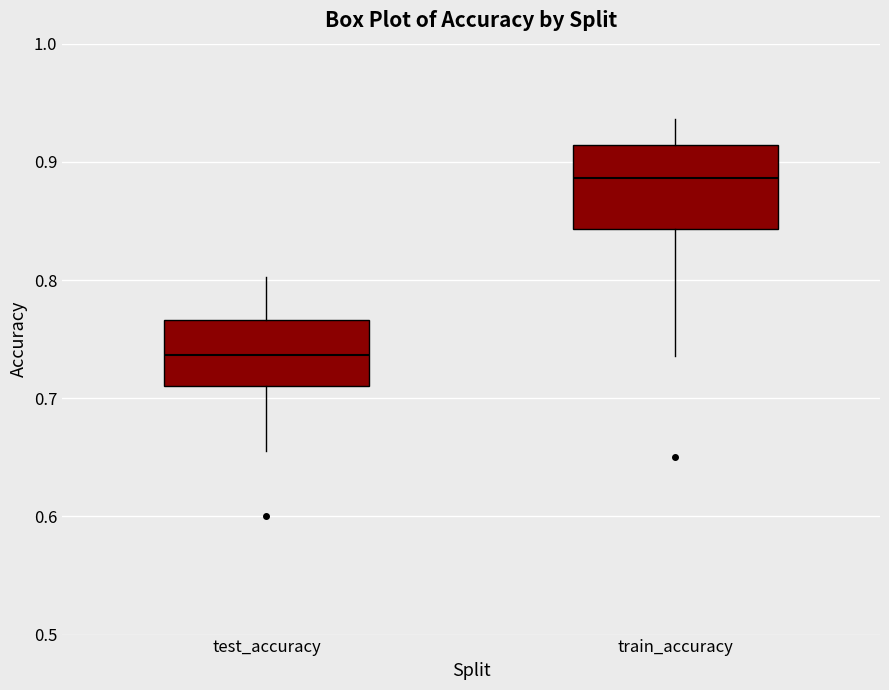

Reading left to right, transcribe this box plot: for each box, give where its median line is, the range the box spans, and where its two whiskers end, as read against the y-axis. The values are not printed on the chart, so give them approximately, as read against the axis.

test_accuracy: median 0.74, box 0.71 to 0.77, whiskers 0.66 to 0.80
train_accuracy: median 0.89, box 0.84 to 0.91, whiskers 0.74 to 0.94